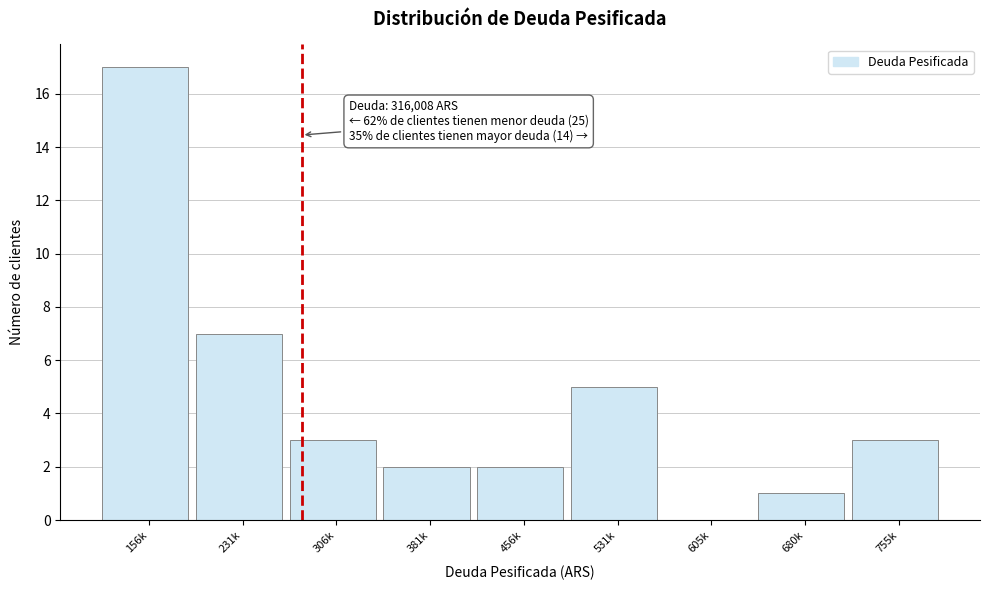

Reading right to left, extract all data points from this chart.

755k=3	680k=1	605k=0	531k=5	456k=2	381k=2	306k=3	231k=7	156k=17